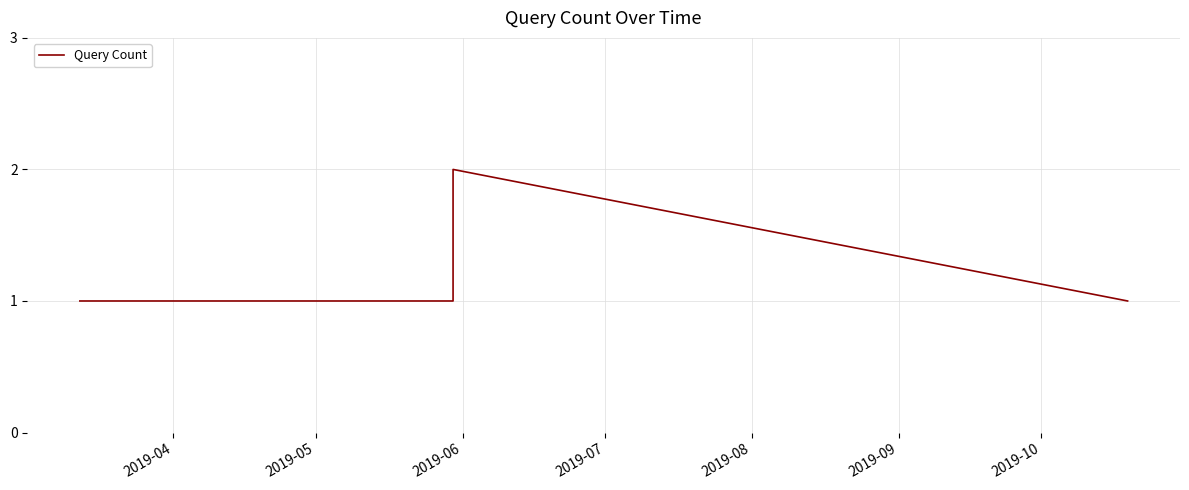

How many categories are shown in the chart?

4